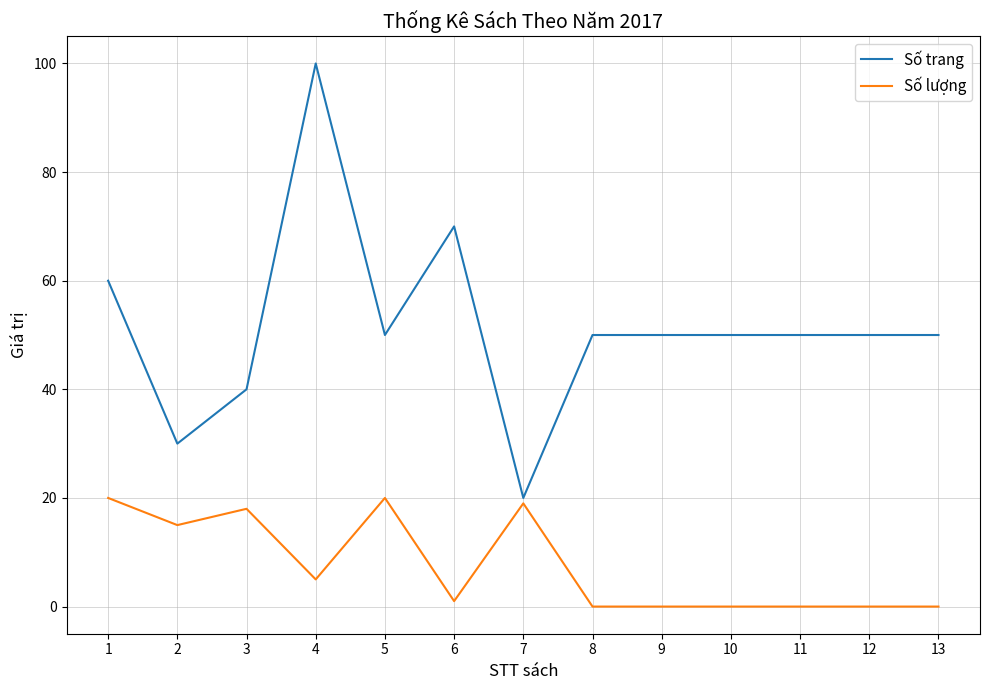

What is the difference between the maximum and minimum values in the Số lượng series?

20